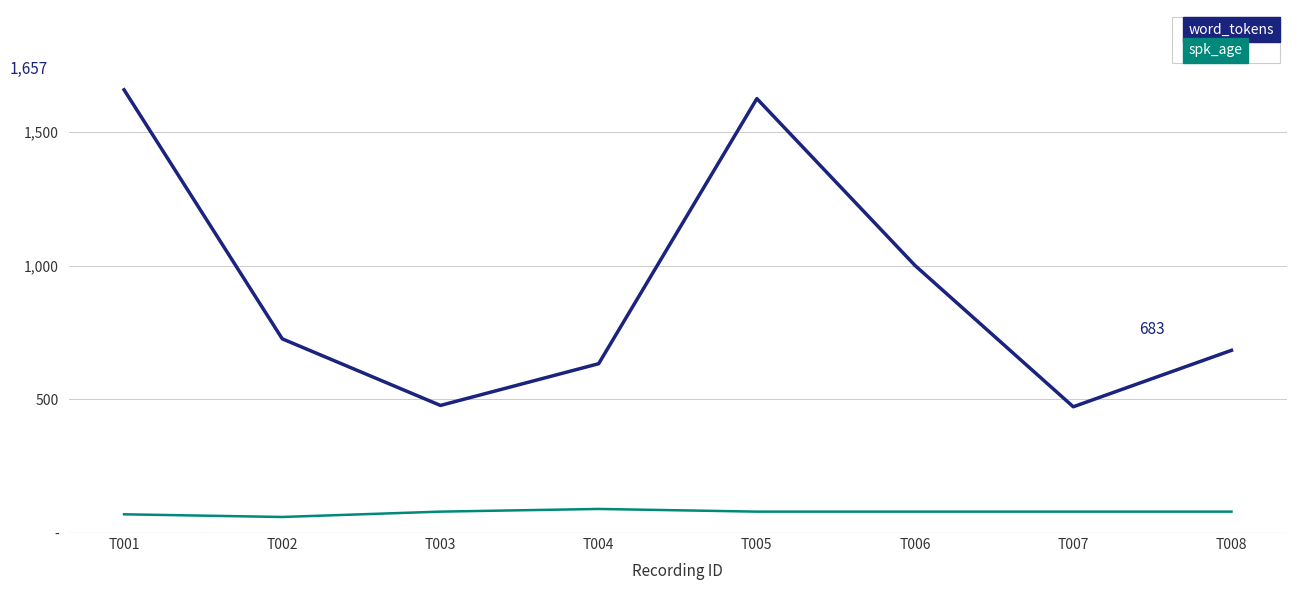

Is the value of word_tokens at T007 greater than the value of spk_age at T002?

Yes